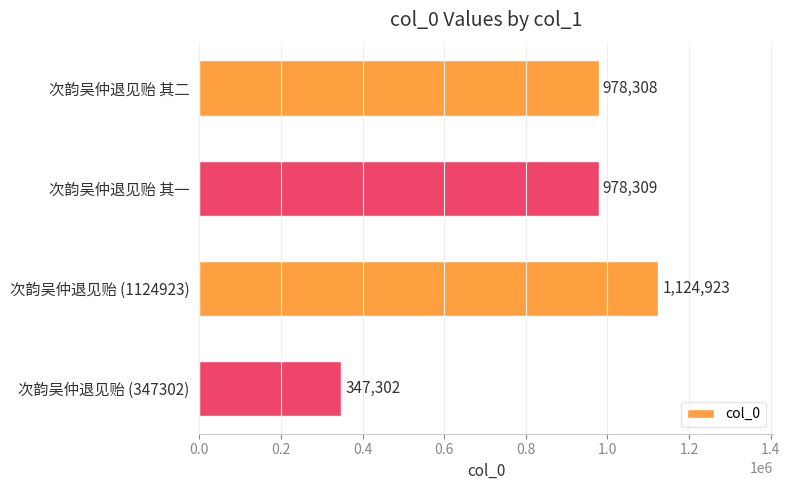

Reading top to bottom, list all the values displayed in this chart.

978308	978309	1124923	347302